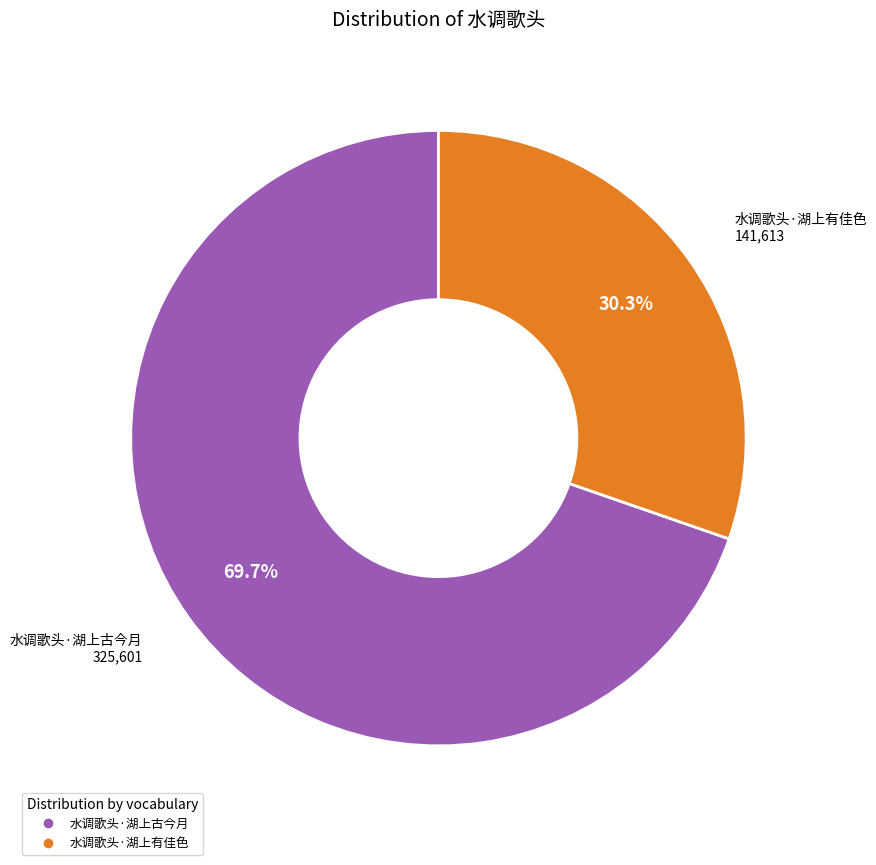

Does 水调歌头·湖上古今月 represent more than half of the total?

Yes